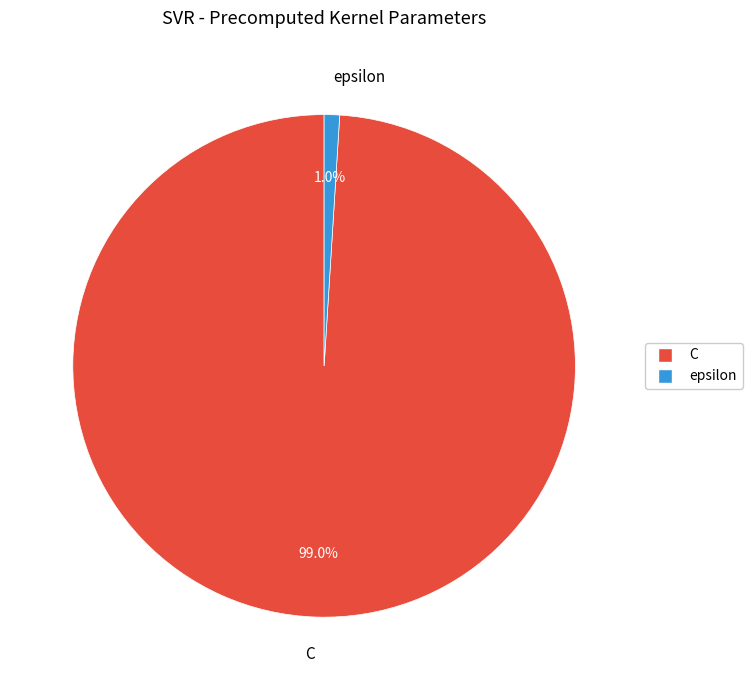

To the nearest percent, what is the difference between the epsilon and C slice percentages?

98%